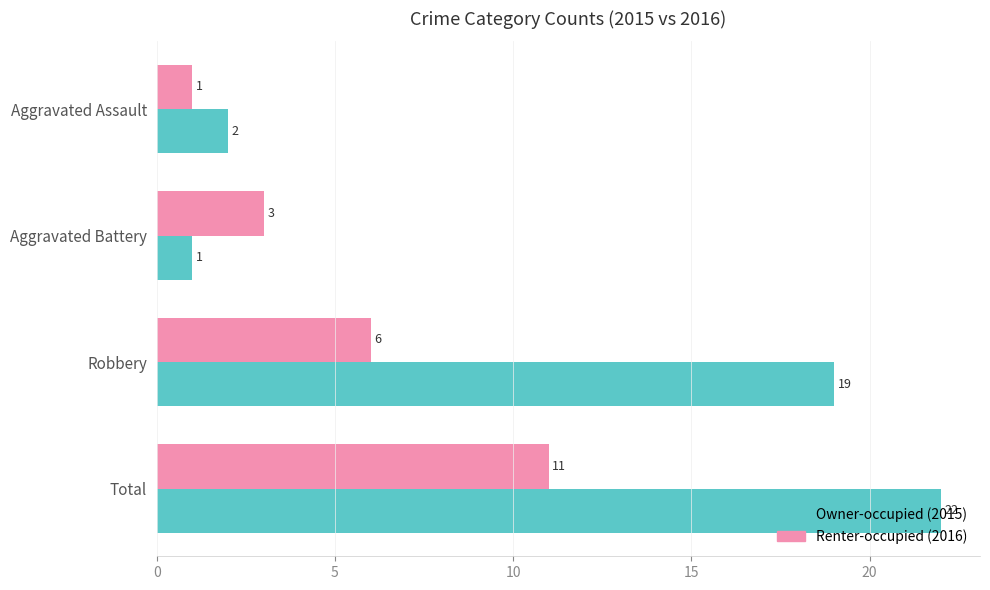

How many distinct data groups are displayed?

2